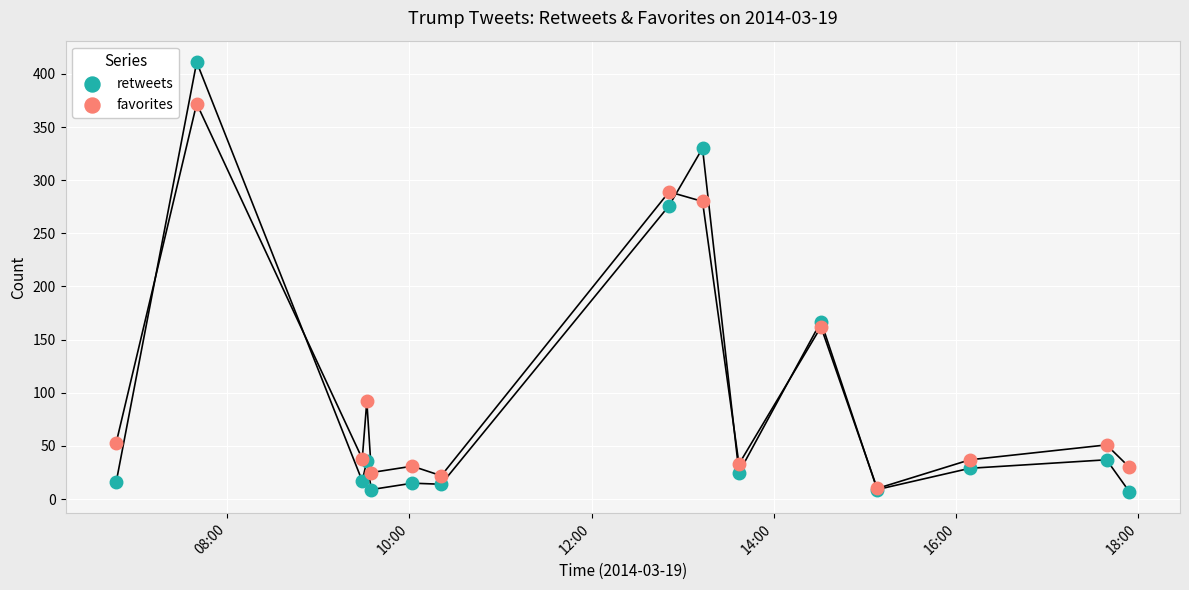

In the retweets series, what Y value is closest to 209?

167